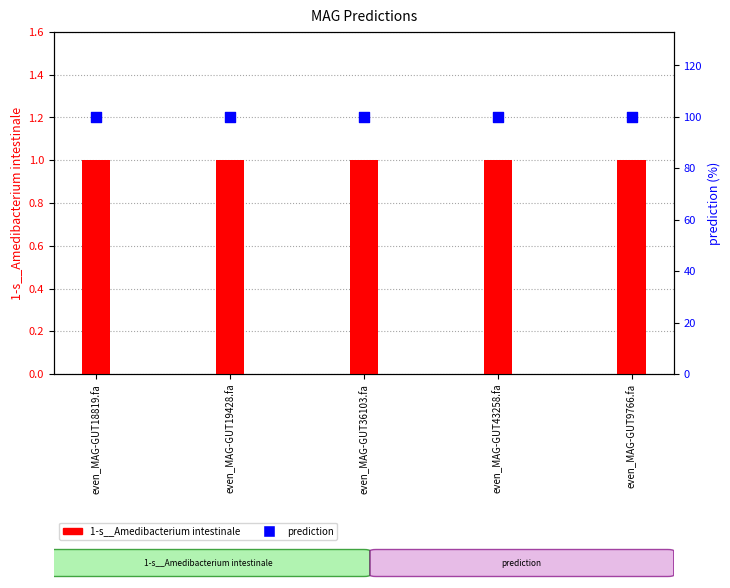

What is the total value across all series at even_MAG-GUT19428.fa?

101